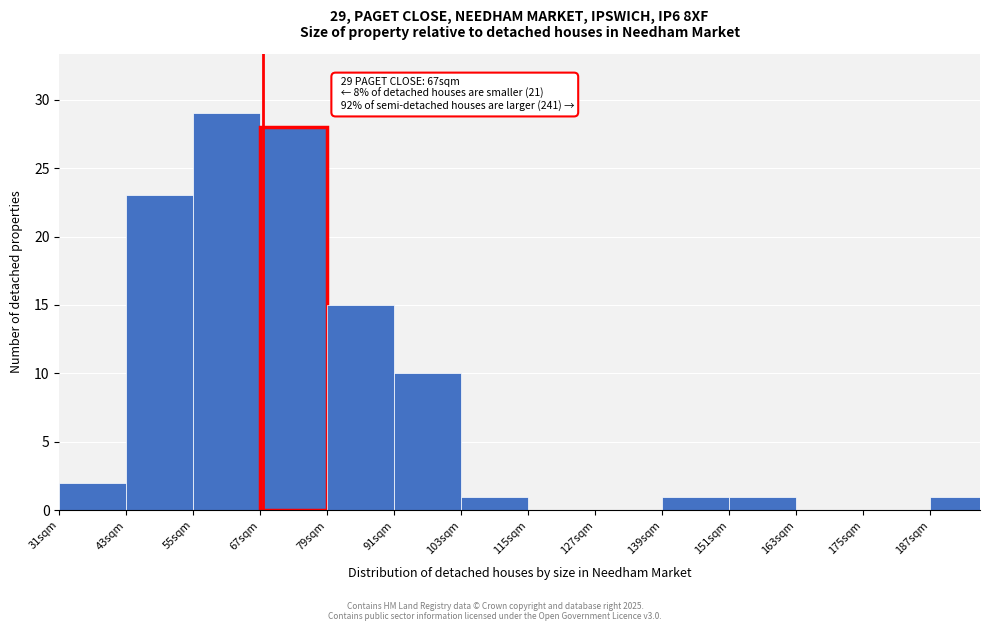

Reading right to left, list all the values displayed in this chart.

187sqm=1	175sqm=0	163sqm=0	151sqm=1	139sqm=1	127sqm=0	115sqm=0	103sqm=1	91sqm=10	79sqm=15	67sqm=28	55sqm=29	43sqm=23	31sqm=2